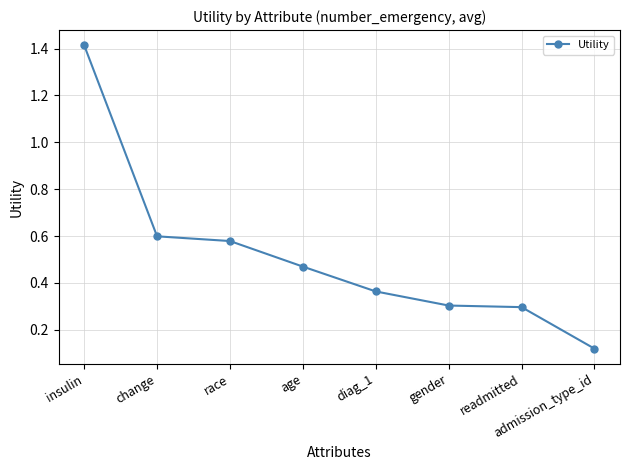

Between change and admission_type_id, which is larger?

change